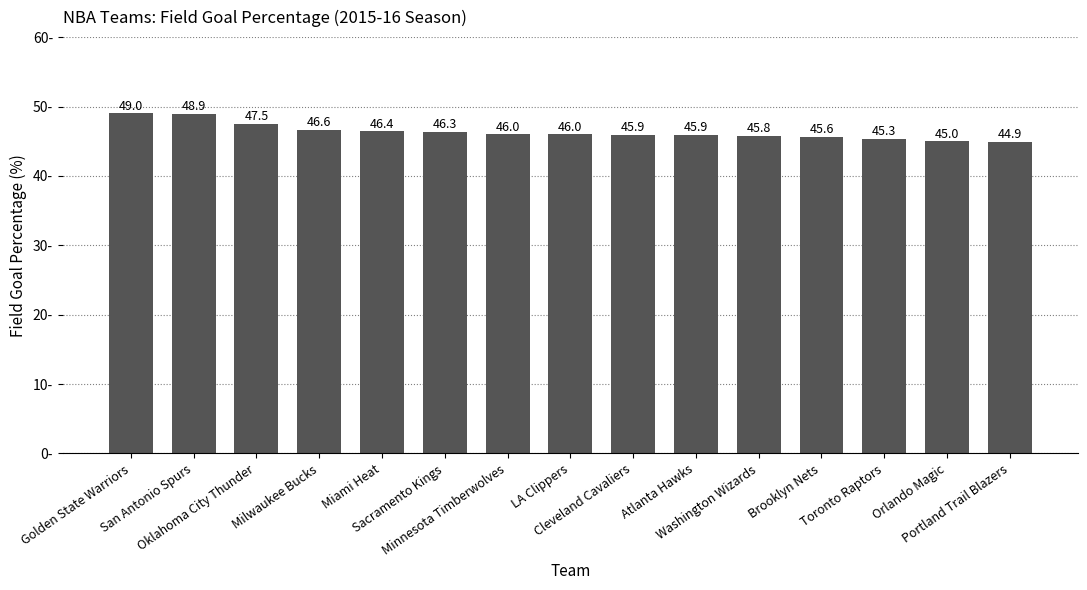

Reading right to left, what are all the values shown in this chart?

44.9	45.0	45.3	45.6	45.8	45.9	45.9	46.0	46.0	46.3	46.4	46.6	47.5	48.9	49.0